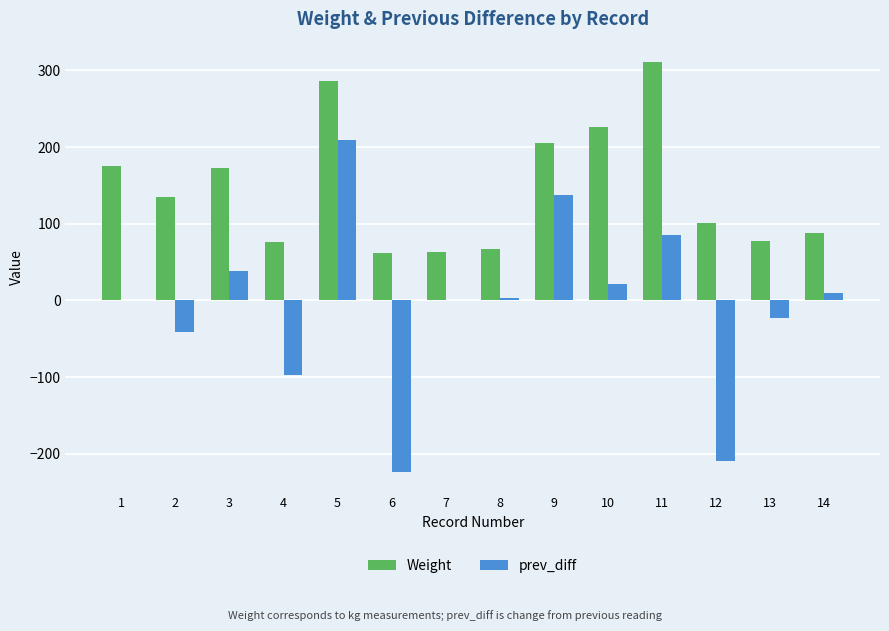

What is the highest value of the Weight series?

310.7